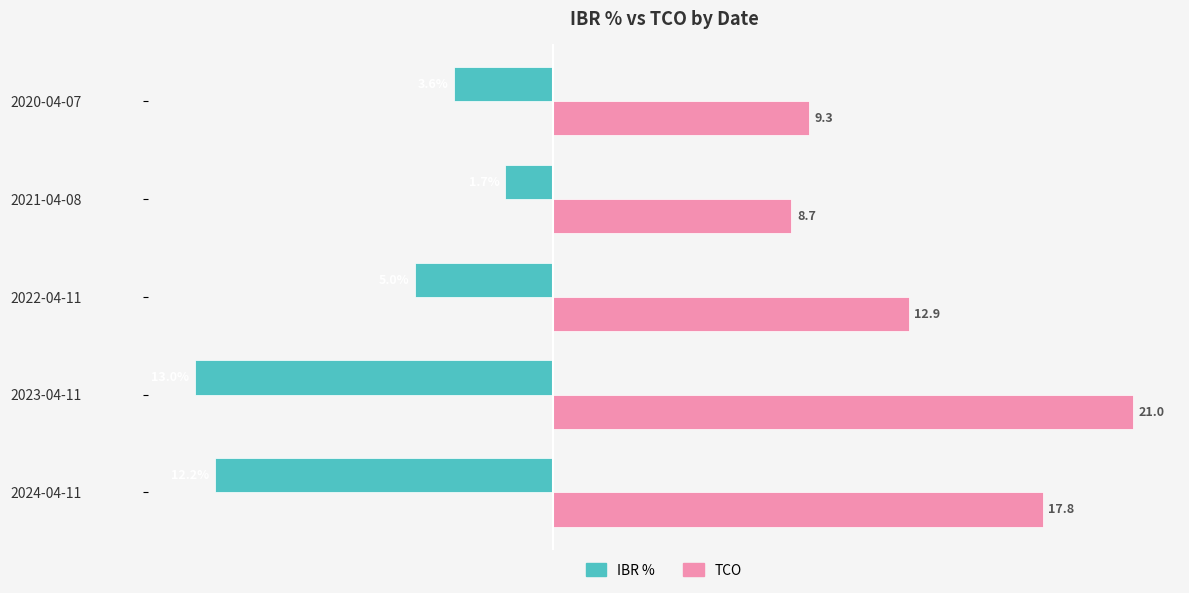

Which series has the widest spread of values?

TCO